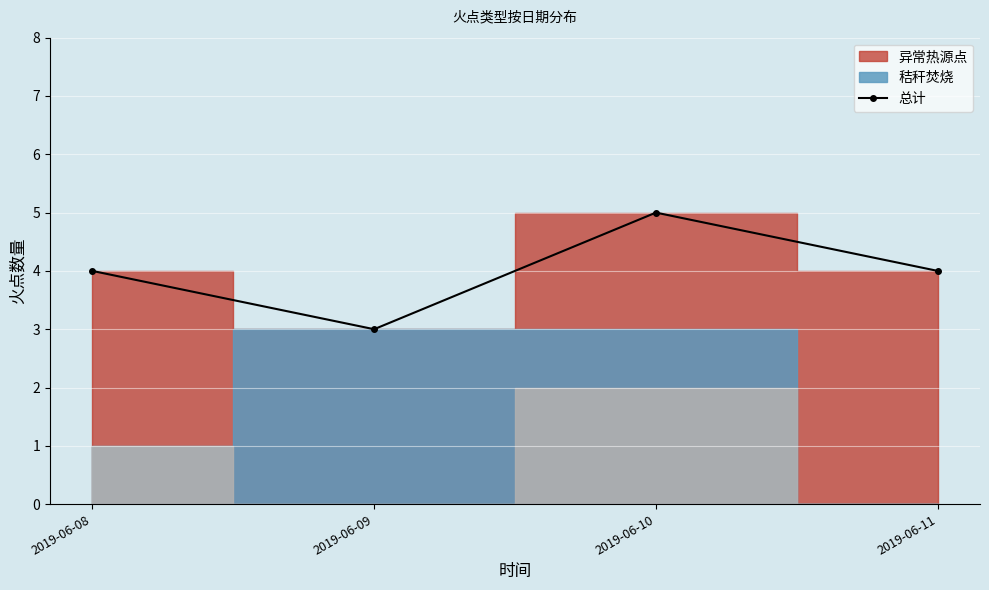

Is it true that the value at 2019-06-09 is 3?

True